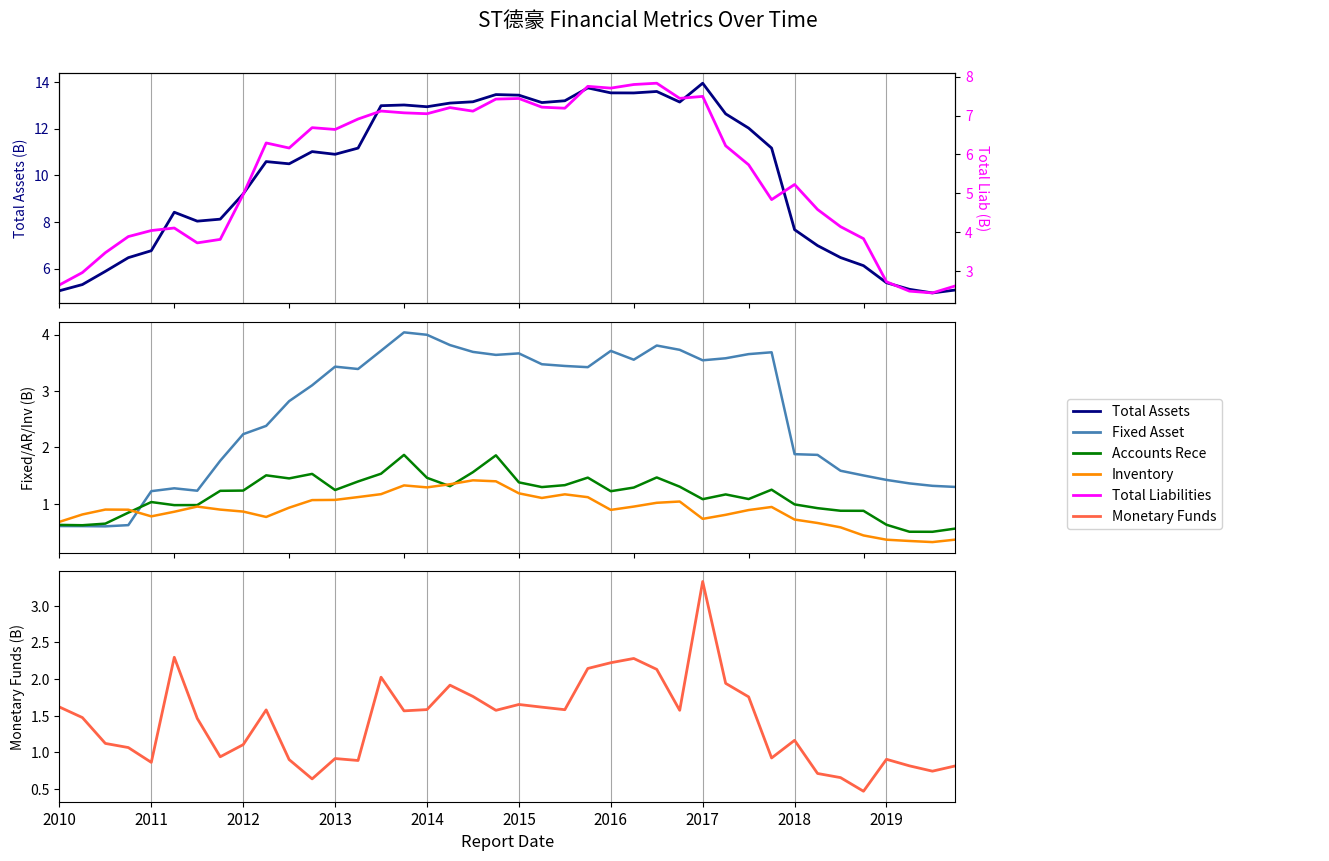

How many categories are shown in the chart?

40